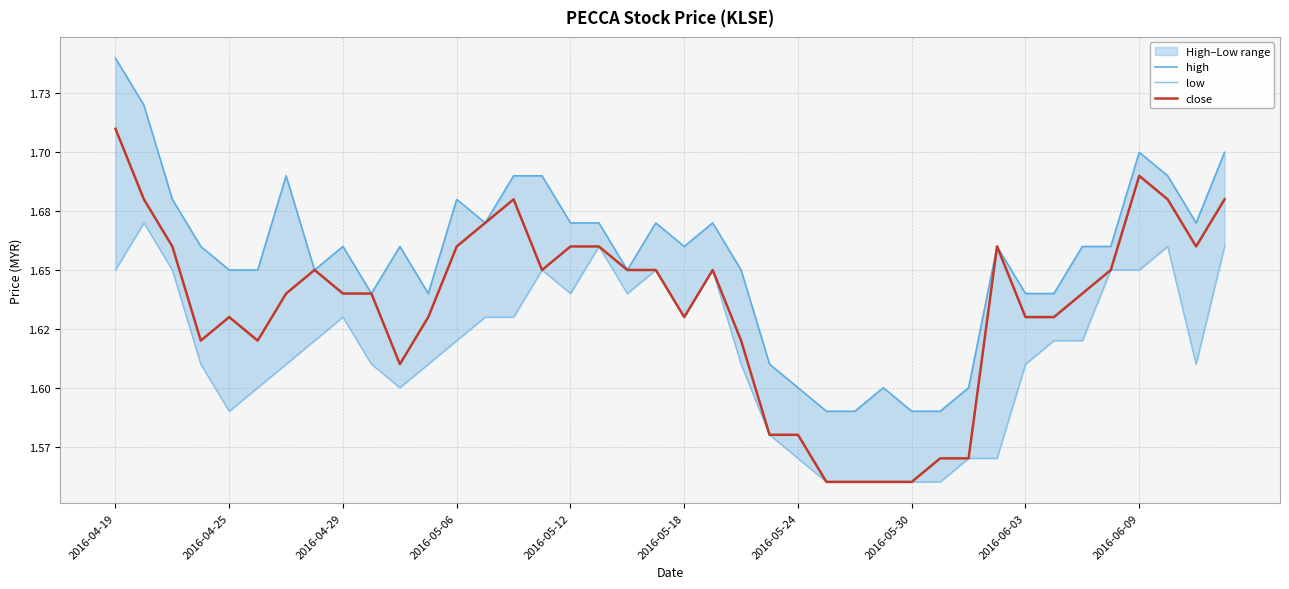

What is the greatest value displayed?

1.7